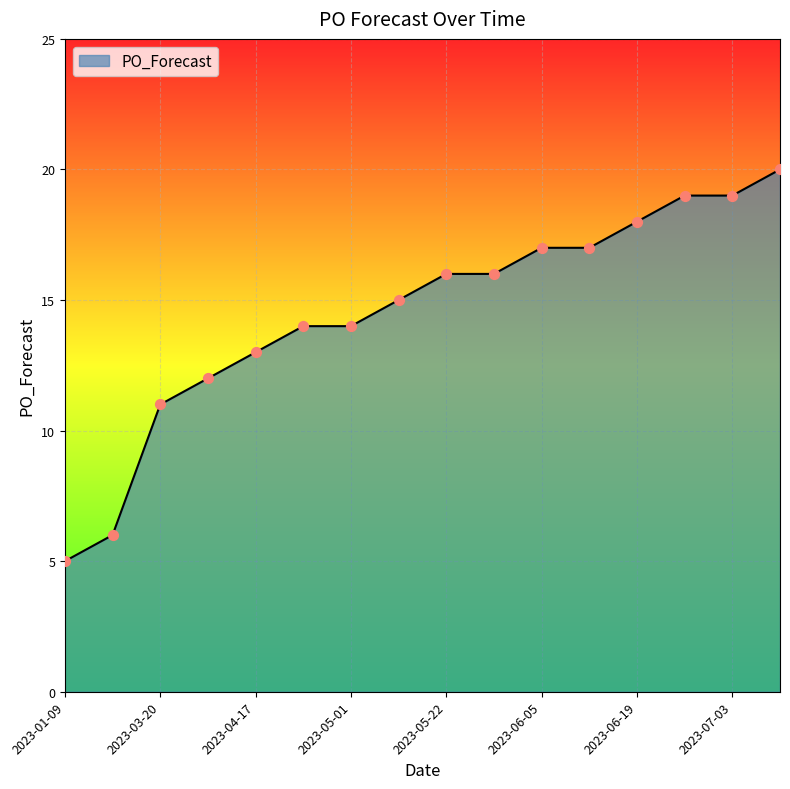

What is the maximum value shown in the chart?

20